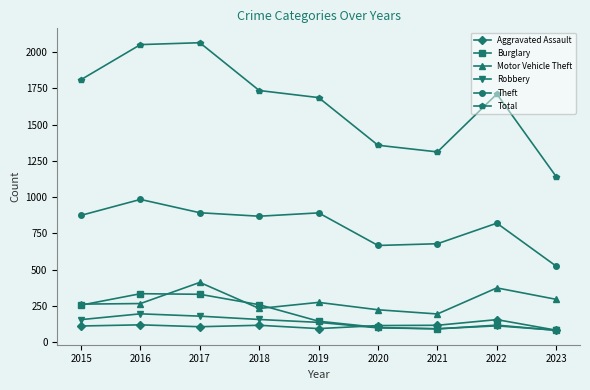

What is the average value of the Aggravated Assault series?

111